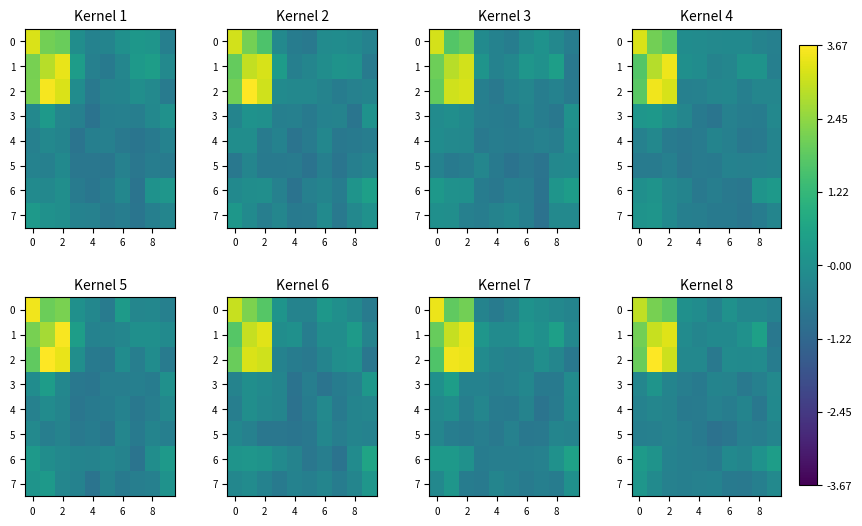

How many negative values does the row_2 series have?

7